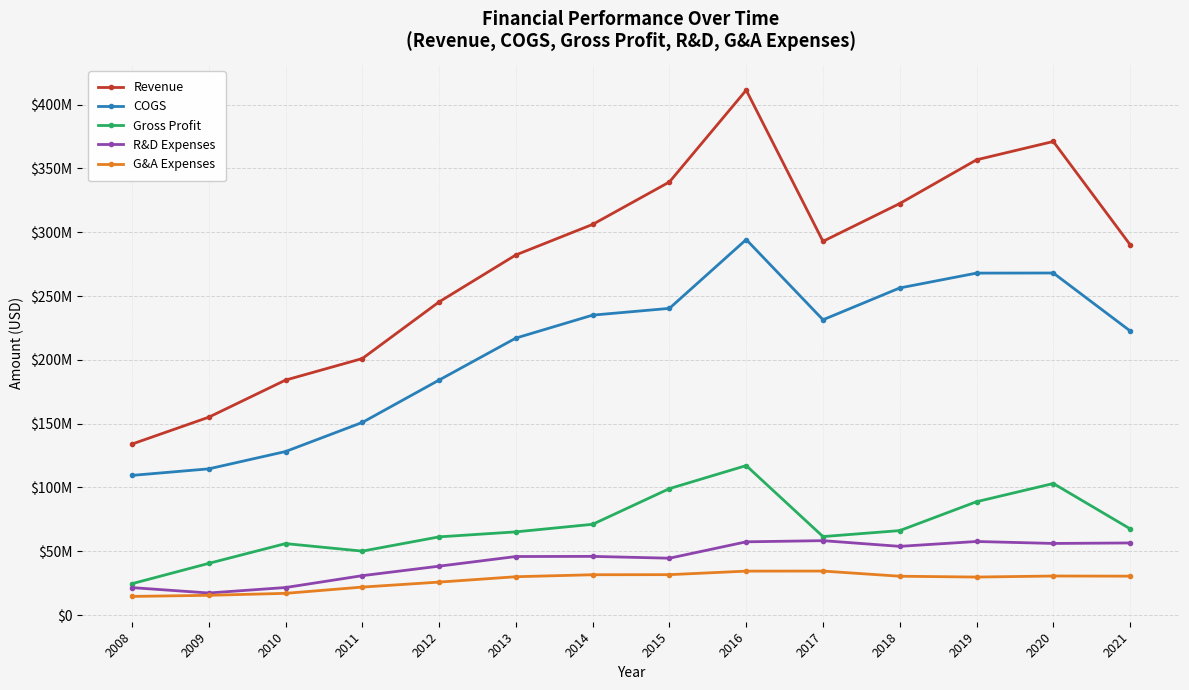

At which label does Gross Profit first exceed 66173000?

2014